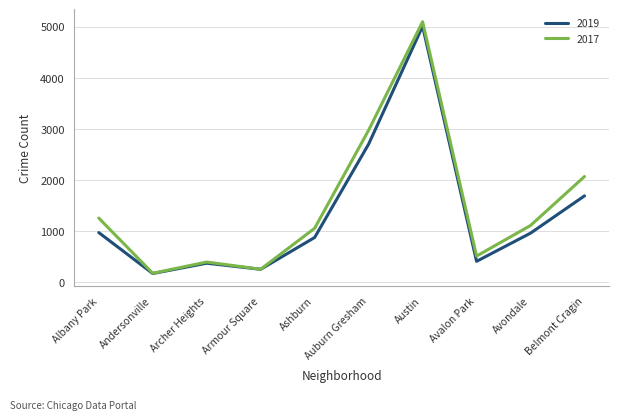

Which series changed the most between Albany Park and Auburn Gresham?

2019